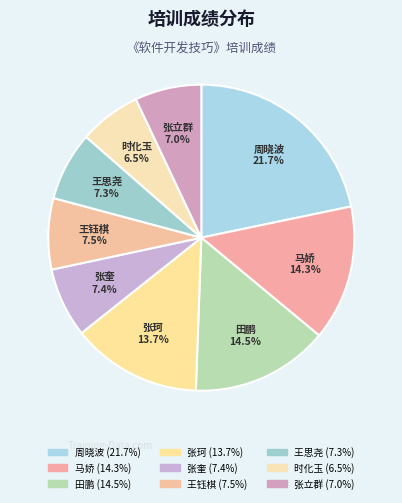

To the nearest percent, what portion does 马娇 represent?

14%